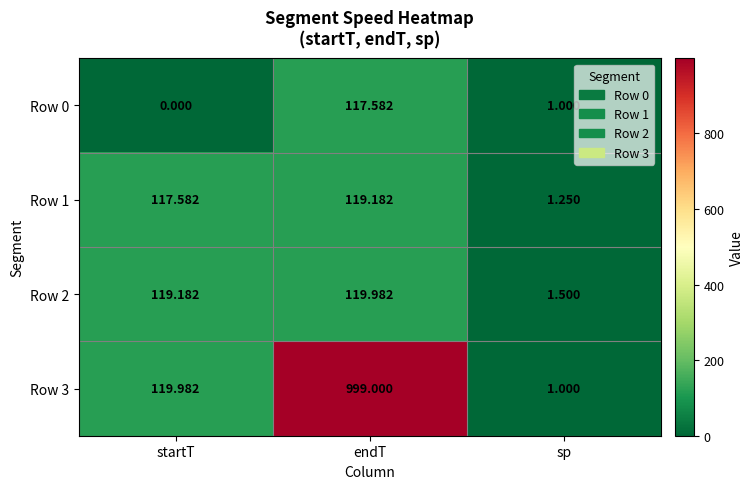

What is the total value across all series at startT?

356.7